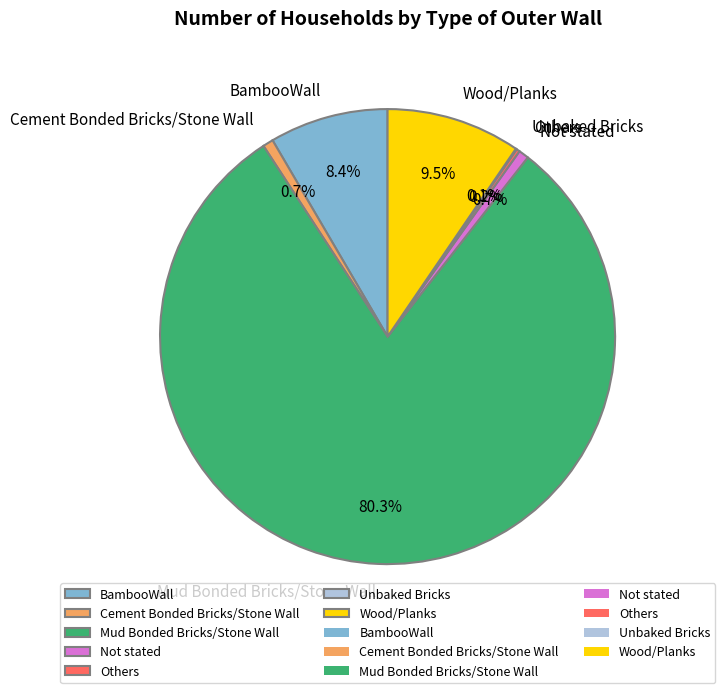

Do Wood/Planks and BambooWall together represent more than half of the pie?

No